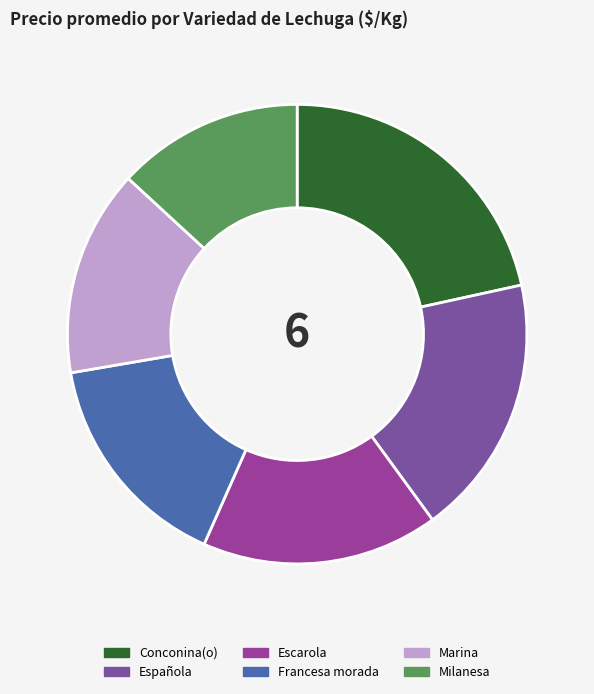

Does Marina account for over 50% of the chart?

No